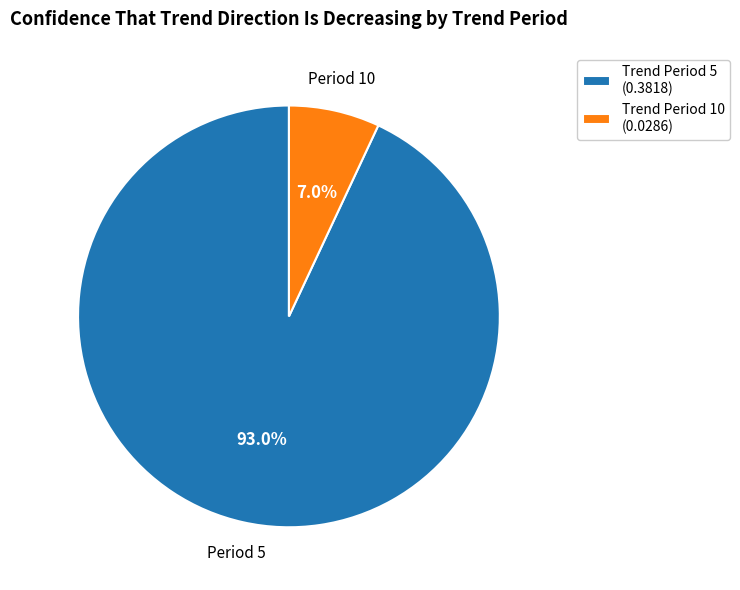

Between Trend Period 5 (0.3818) and Trend Period 10 (0.0286), which is larger?

Trend Period 5 (0.3818)